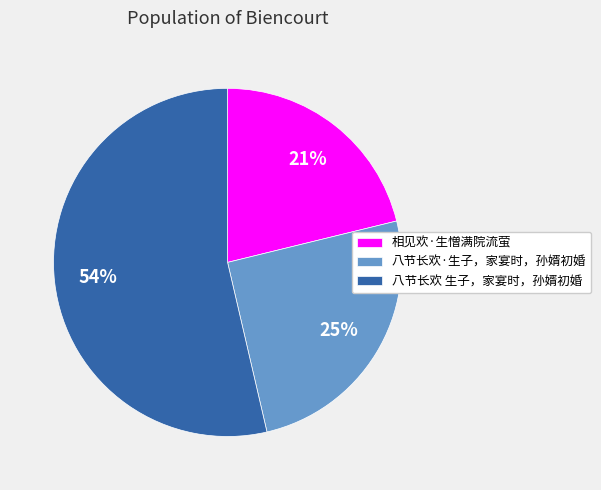

How many slices are in this pie chart?

3